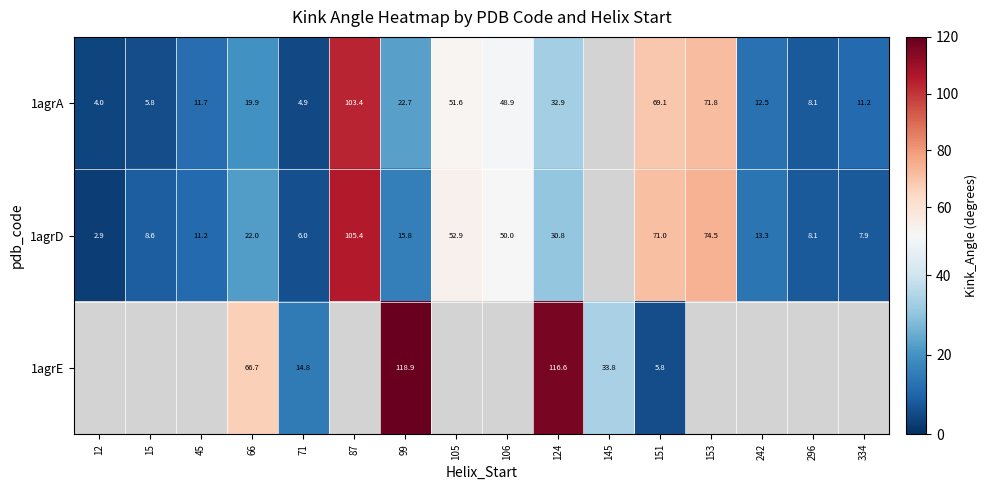

Is the value of 1agrE at 66 greater than the value of 1agrA at 15?

Yes